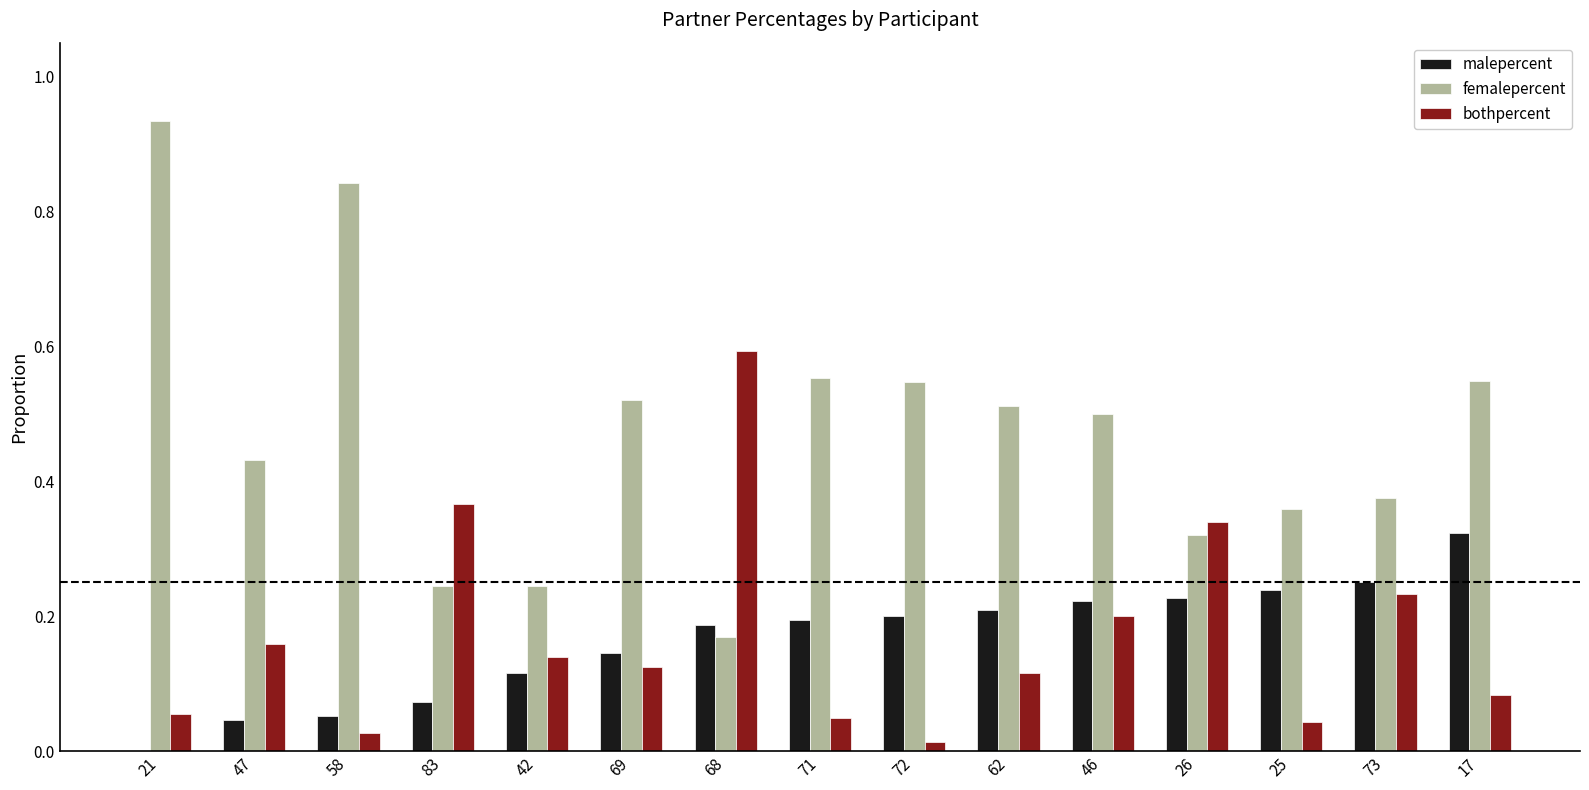

How many values in the malepercent series exceed 0?

14